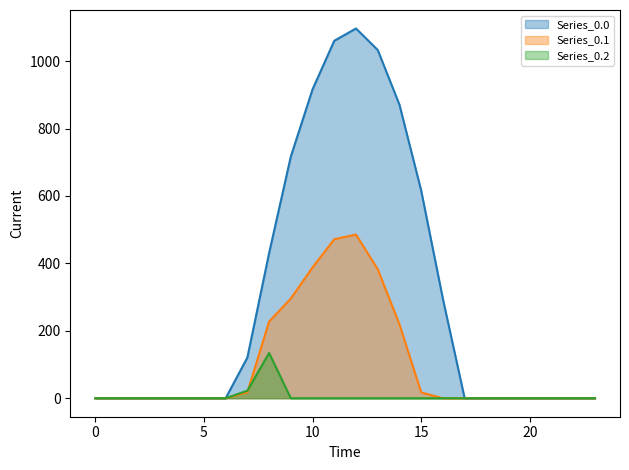

What is the value of the Series_0.1 point at the 13th from the left?

485.4